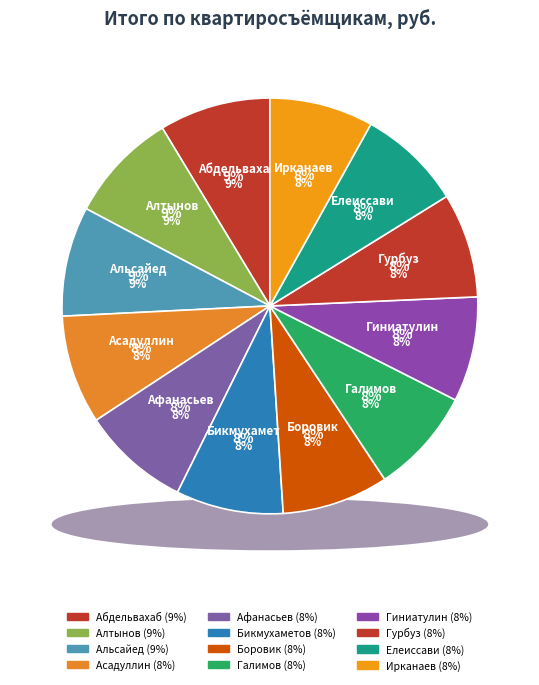

Is it true that Бикмухаметов is 1% of the pie?

False